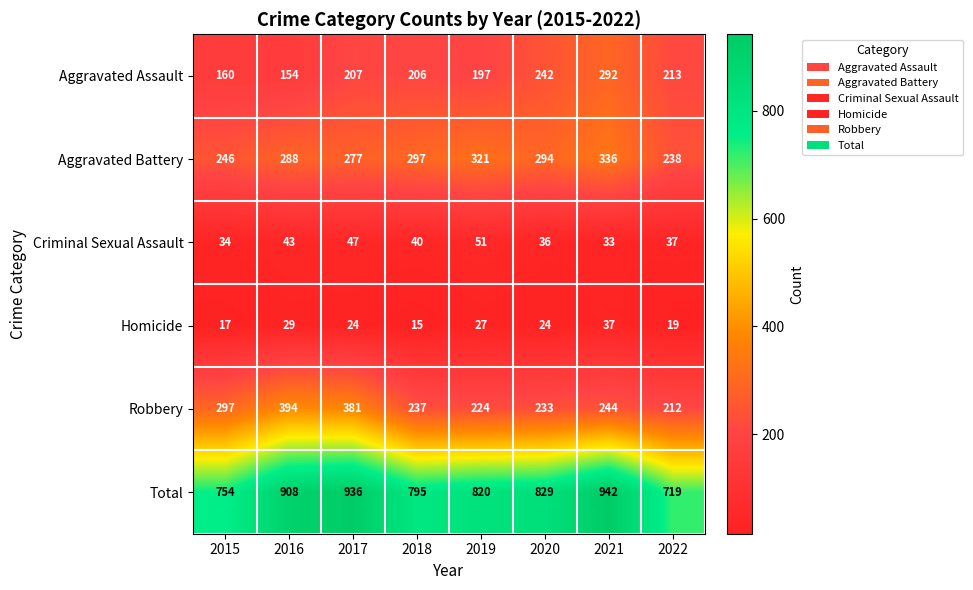

What is the total value across all series at 2019?

1640